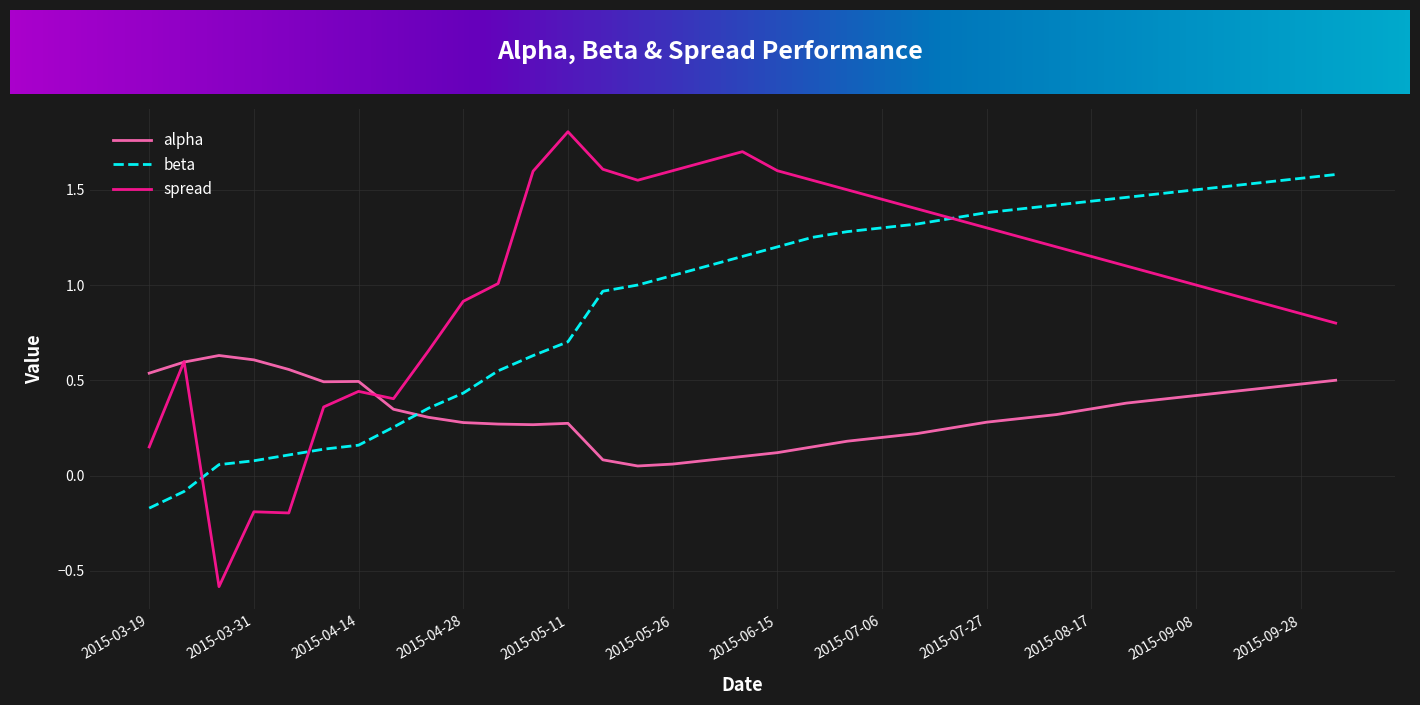

After their last crossing, which series has the higher values: beta or alpha?

beta